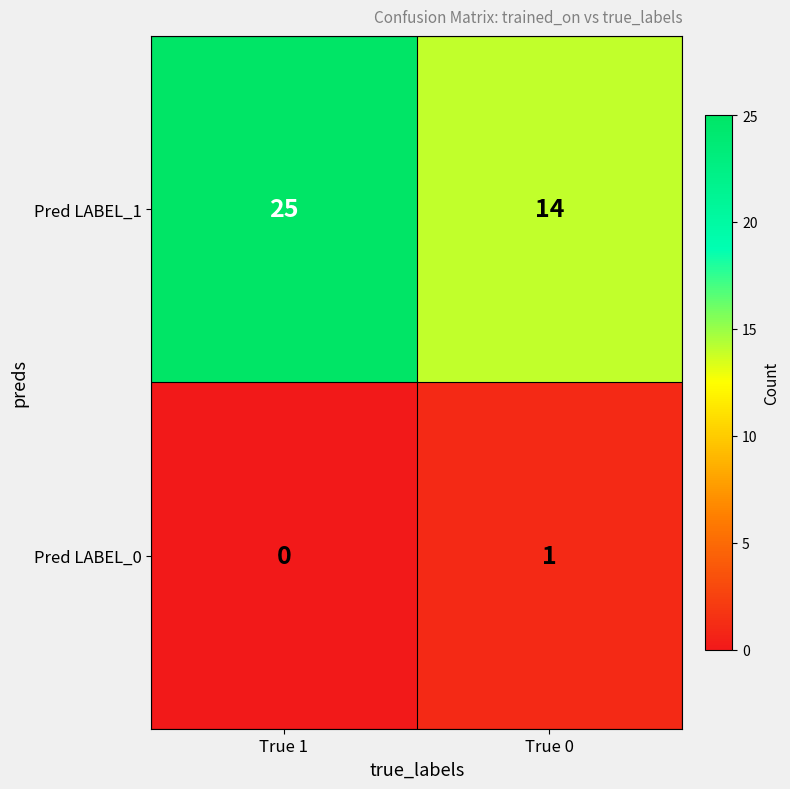

Reading right to left, extract all data points from this chart.

Pred LABEL_1: 14	25
Pred LABEL_0: 1	0